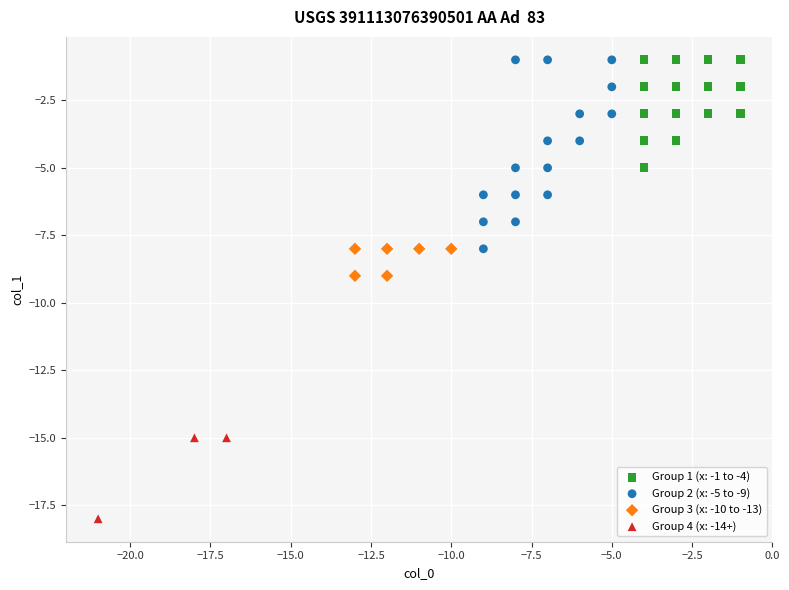

Which series reaches the minimum Y coordinate?

Group 4 (x: -14+)